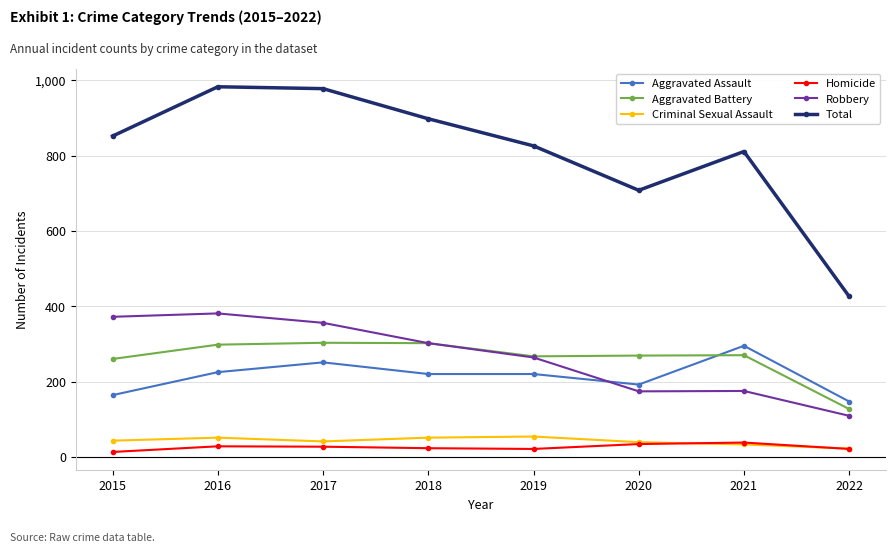

True or false: Homicide and Robbery intersect in this chart.

False